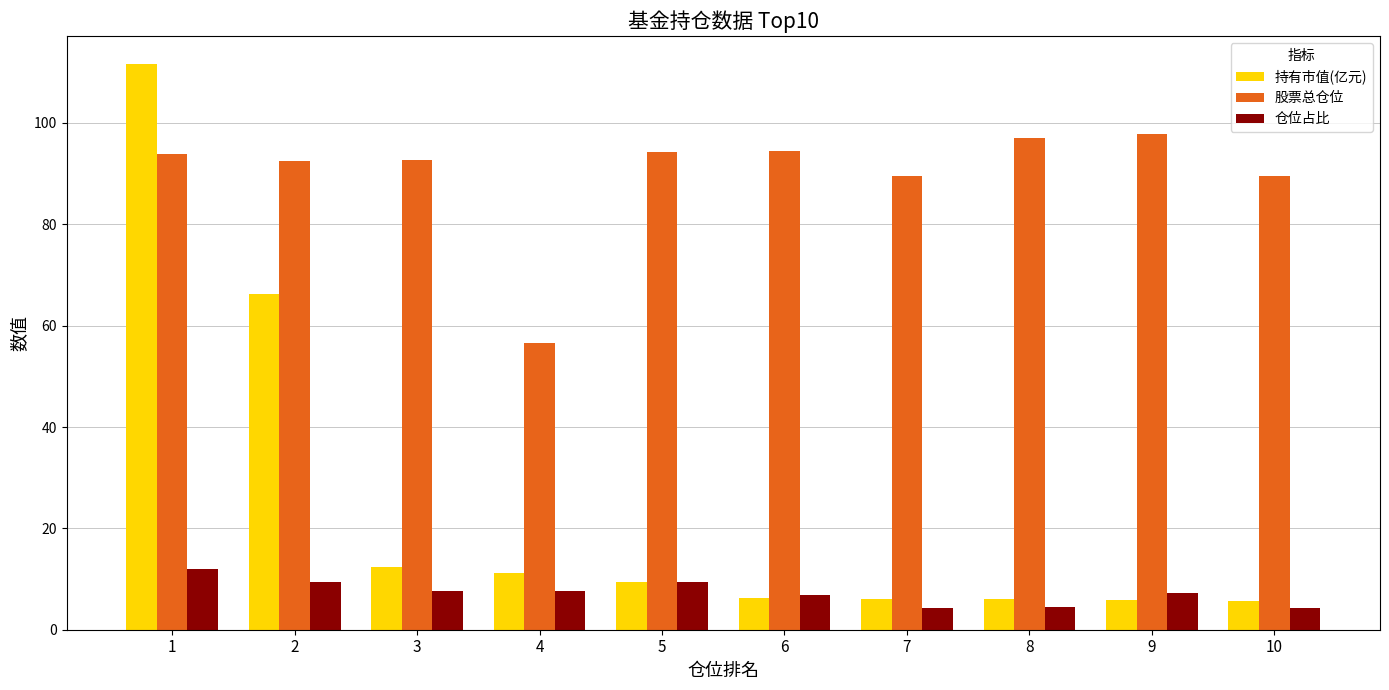

Rank the series at 2 from highest to lowest value.

股票总仓位, 持有市值(亿元), 仓位占比